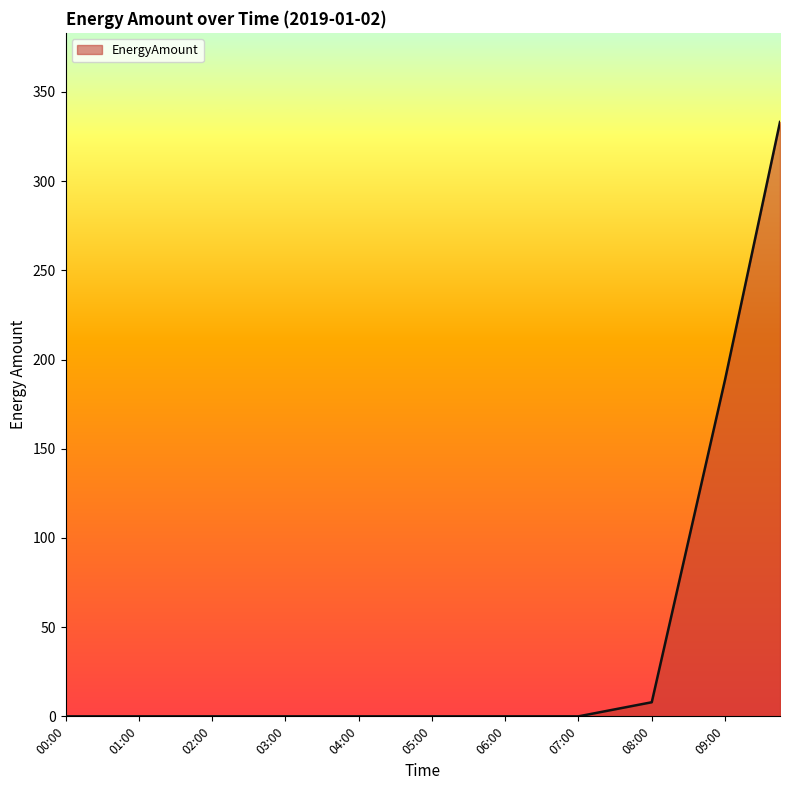

What is the difference between the maximum and minimum values?

333.1